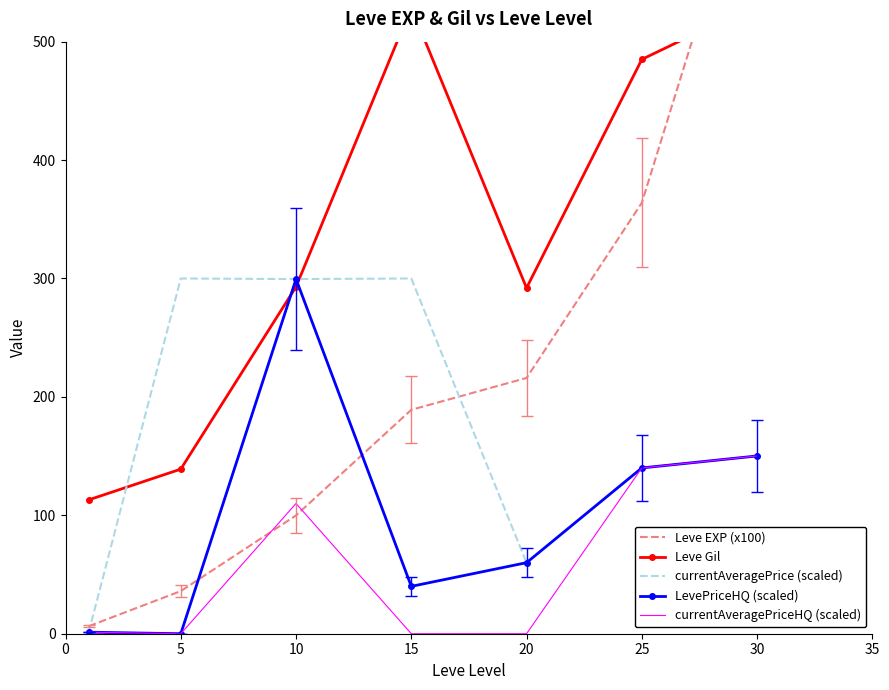

Is the value of currentAveragePrice (scaled) at 30 greater than the value of currentAveragePriceHQ (scaled) at 20?

Yes